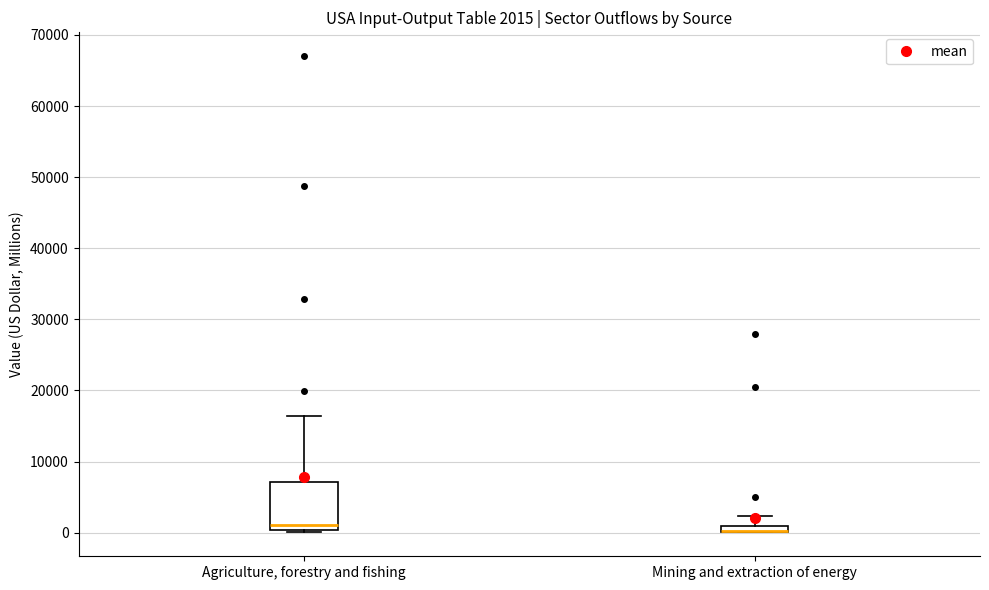

Comparing the boxes themselves (not the whiskers), which one is the tallest?

Agriculture, forestry and fishing